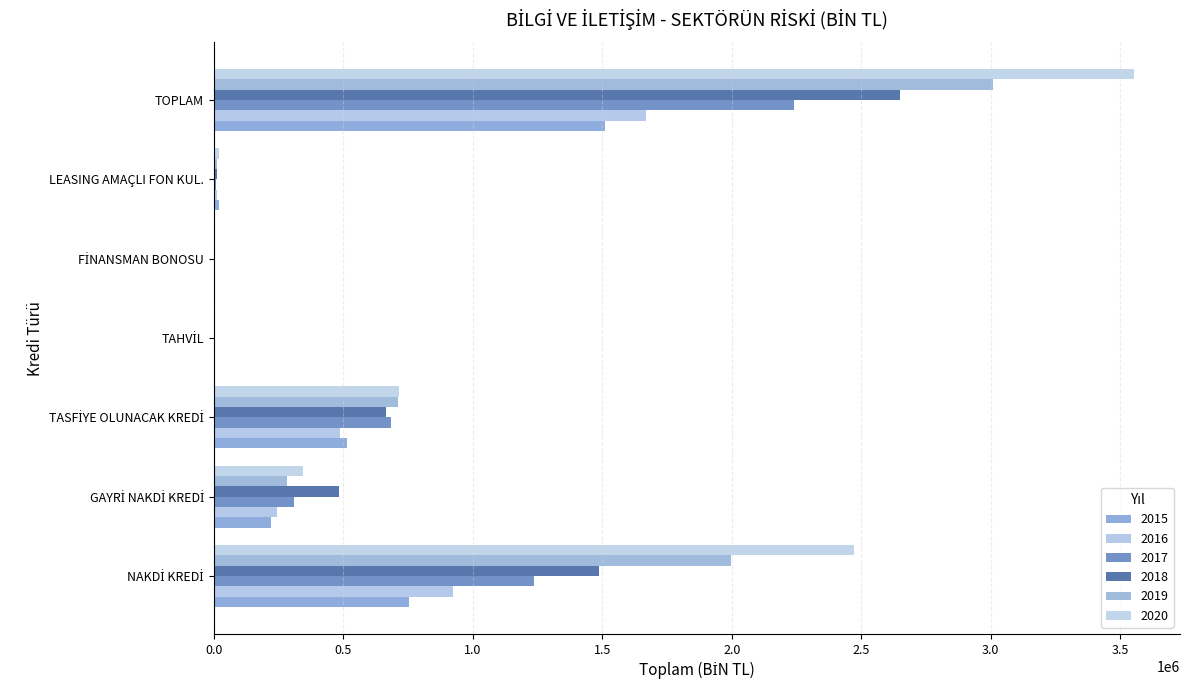

At which category is the sum across all series the highest?

TOPLAM